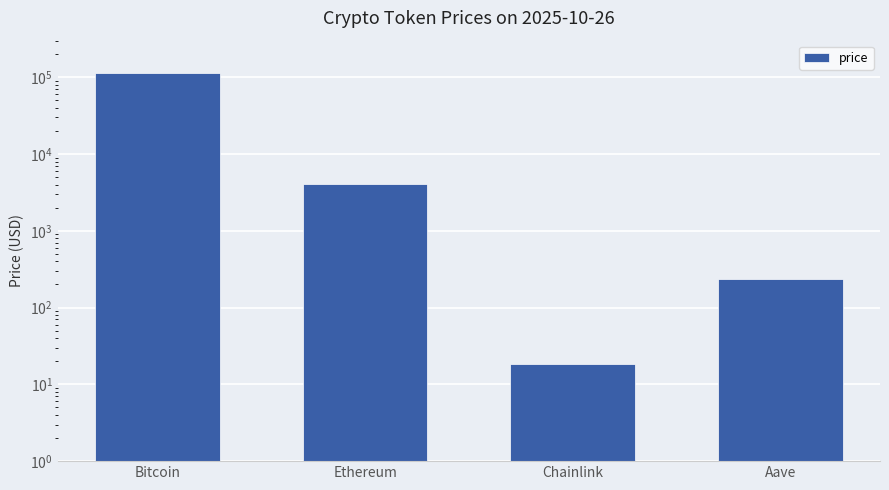

What is the sum of the values at Aave and Bitcoin?

113887.5